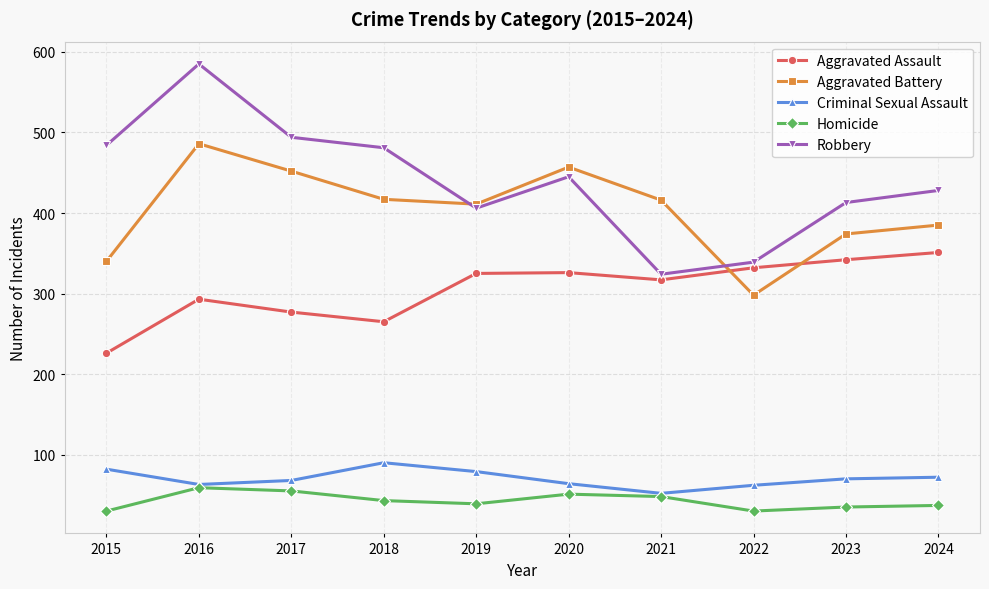

How many series are shown in this chart?

5